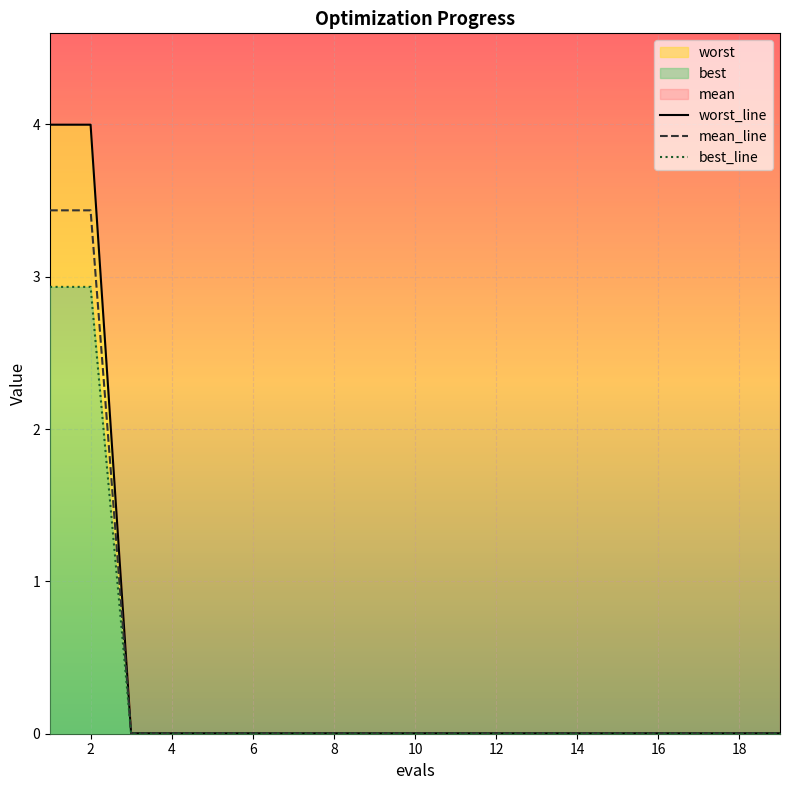

What is the highest value of the best_line series?

2.9